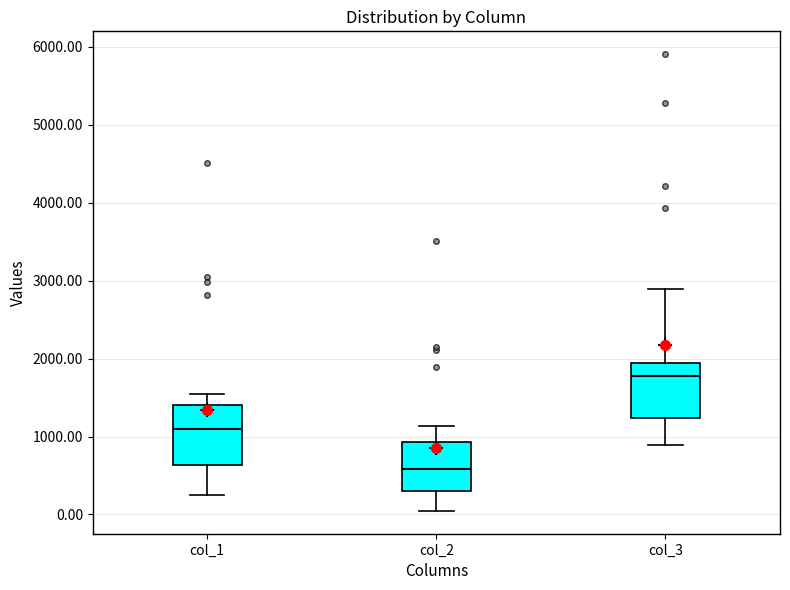

Where is the lower edge of the box for col_2 on the y-axis? The values are not printed on the chart, so give them approximately, as read against the axis.

300